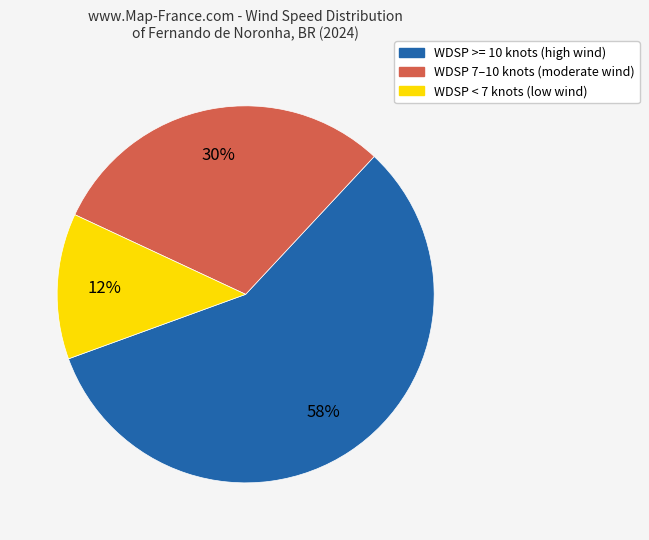

How many slices are in this pie chart?

3